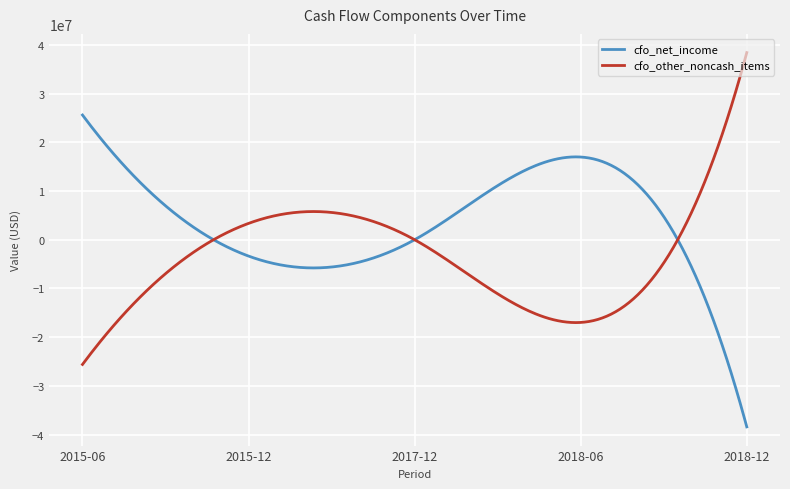

How many times do cfo_net_income and cfo_other_noncash_items cross each other?

3